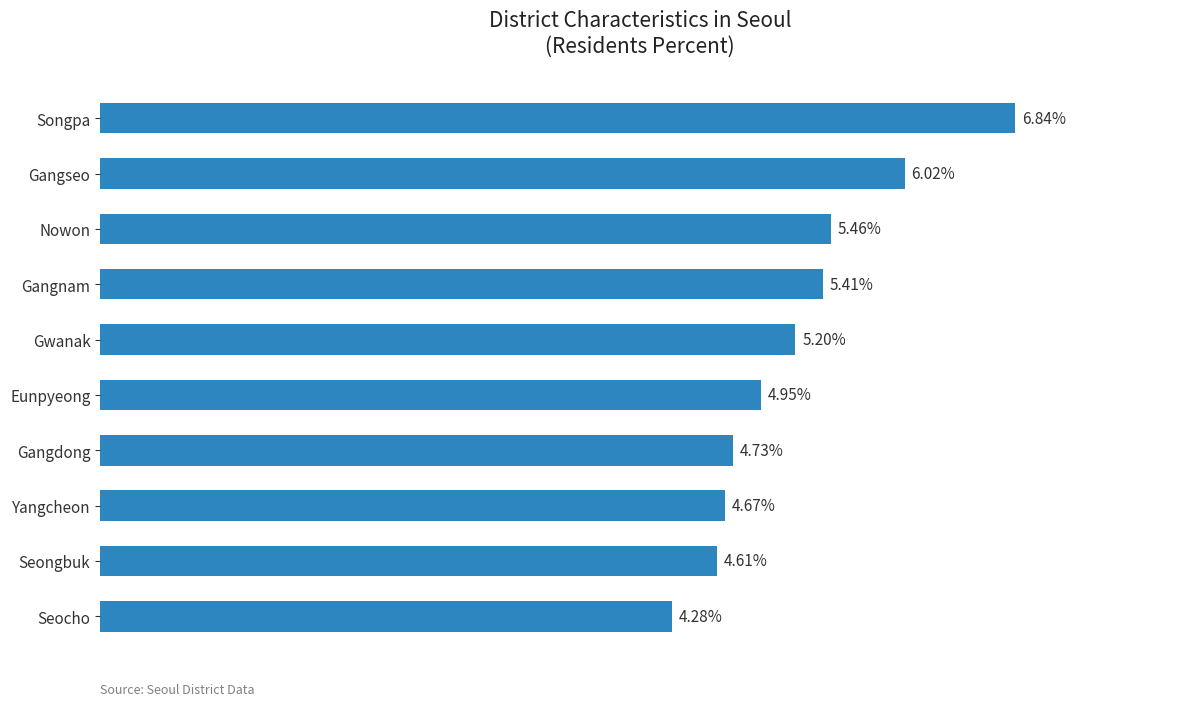

List the labels in order of value, smallest first.

Seocho, Seongbuk, Yangcheon, Gangdong, Eunpyeong, Gwanak, Gangnam, Nowon, Gangseo, Songpa